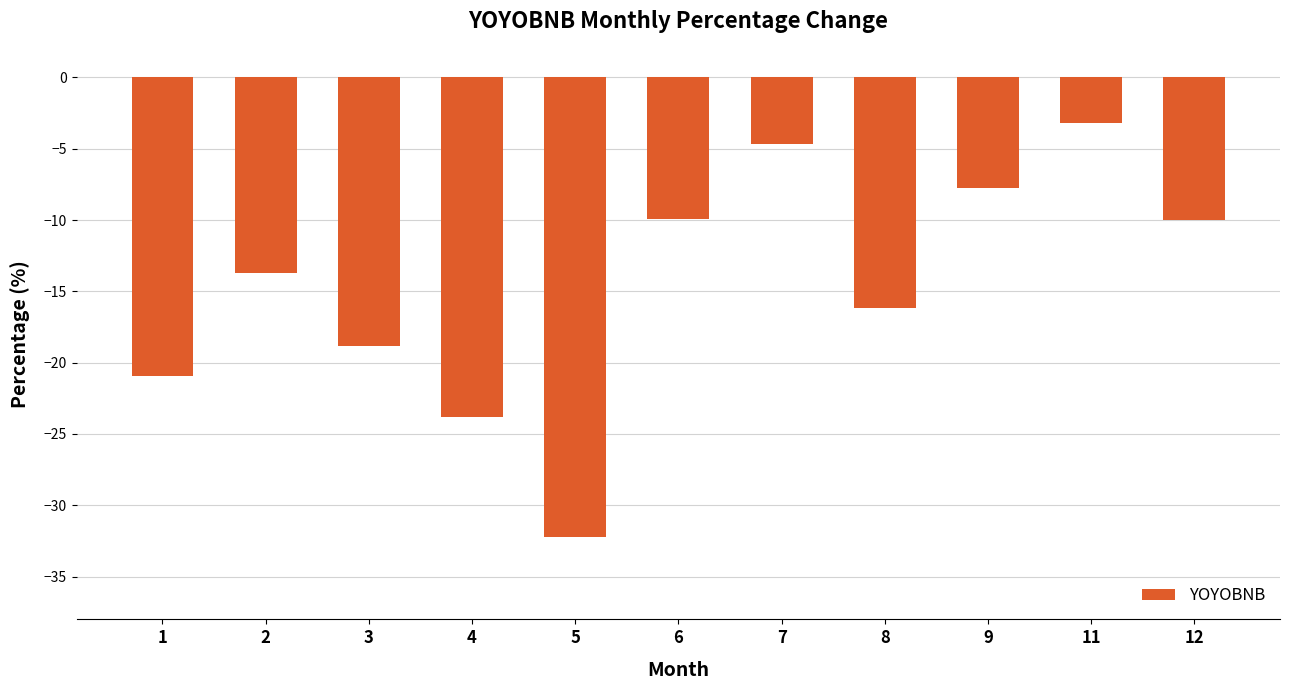

What is the difference between the maximum and second lowest values?

20.6